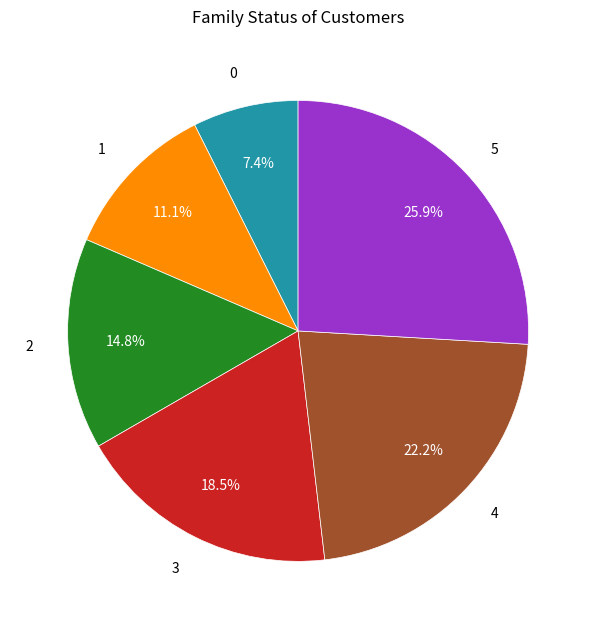

Is there any slice that represents more than half of the pie?

No